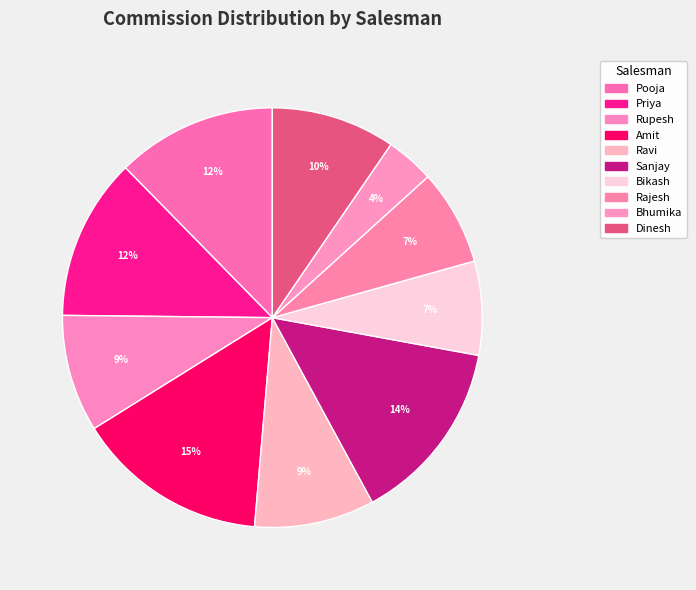

Is it true that Priya is 25% of the pie?

False